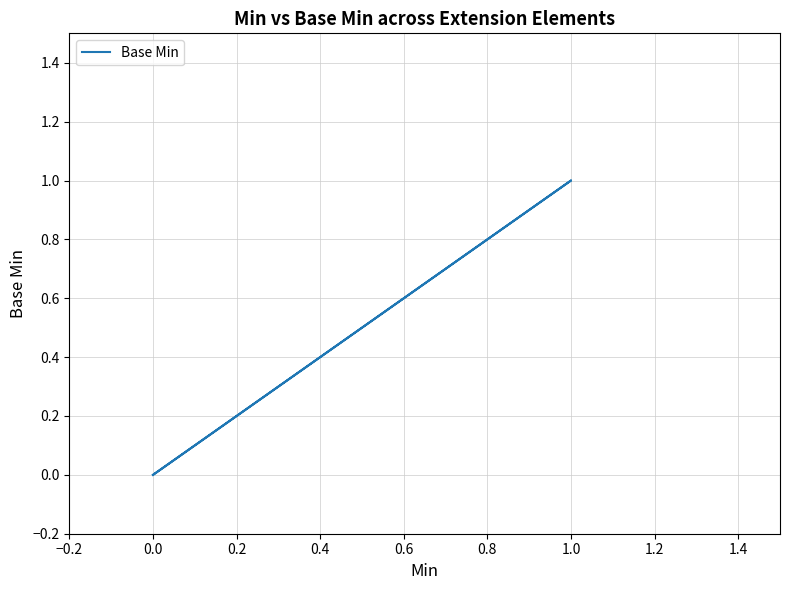

What is the label of the 2nd point from the right?

1.0